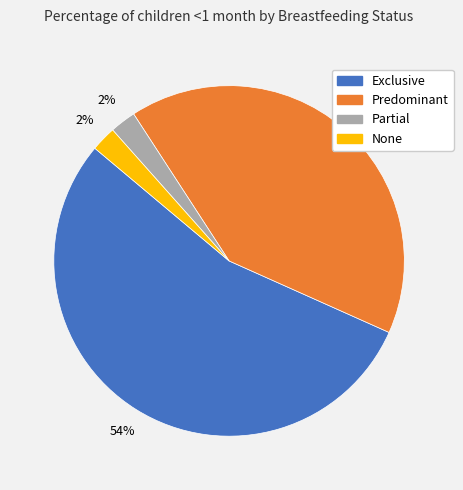

Which slice is the largest?

Exclusive